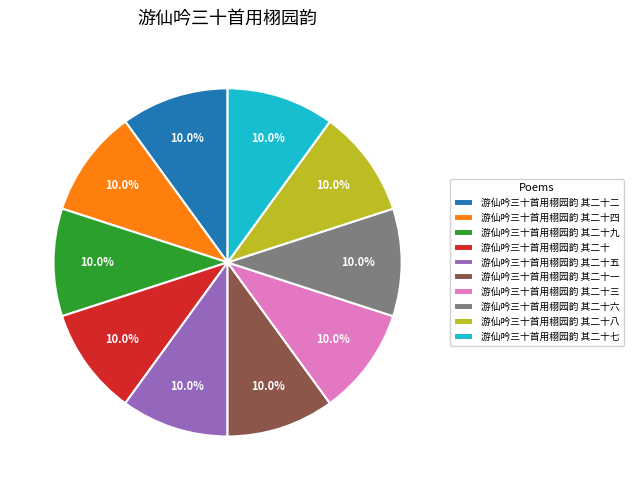

Does 游仙吟三十首用栩园韵 其二十九 account for over 50% of the chart?

No